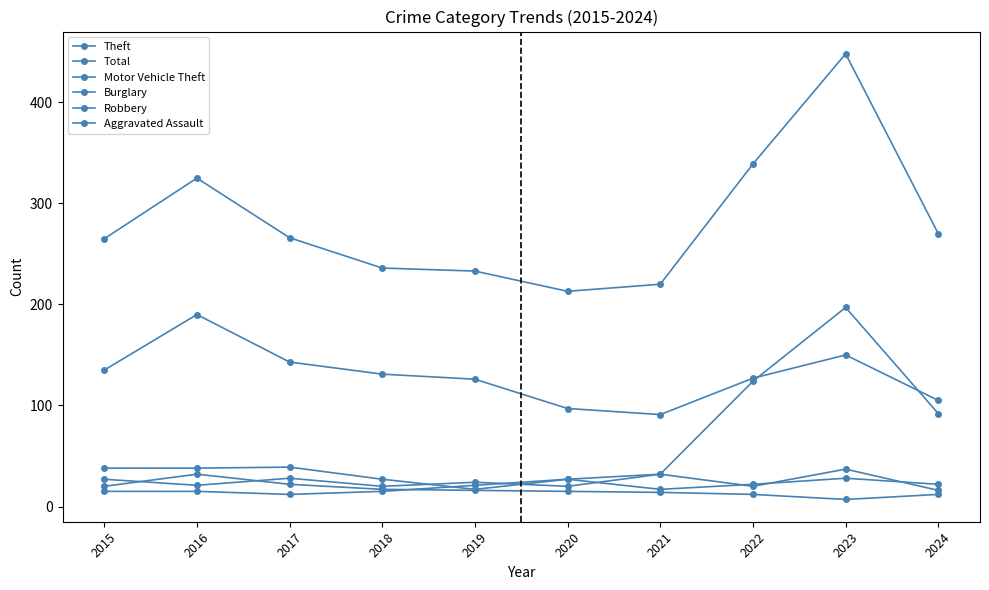

True or false: Burglary has a value of 32 at 2016.

True